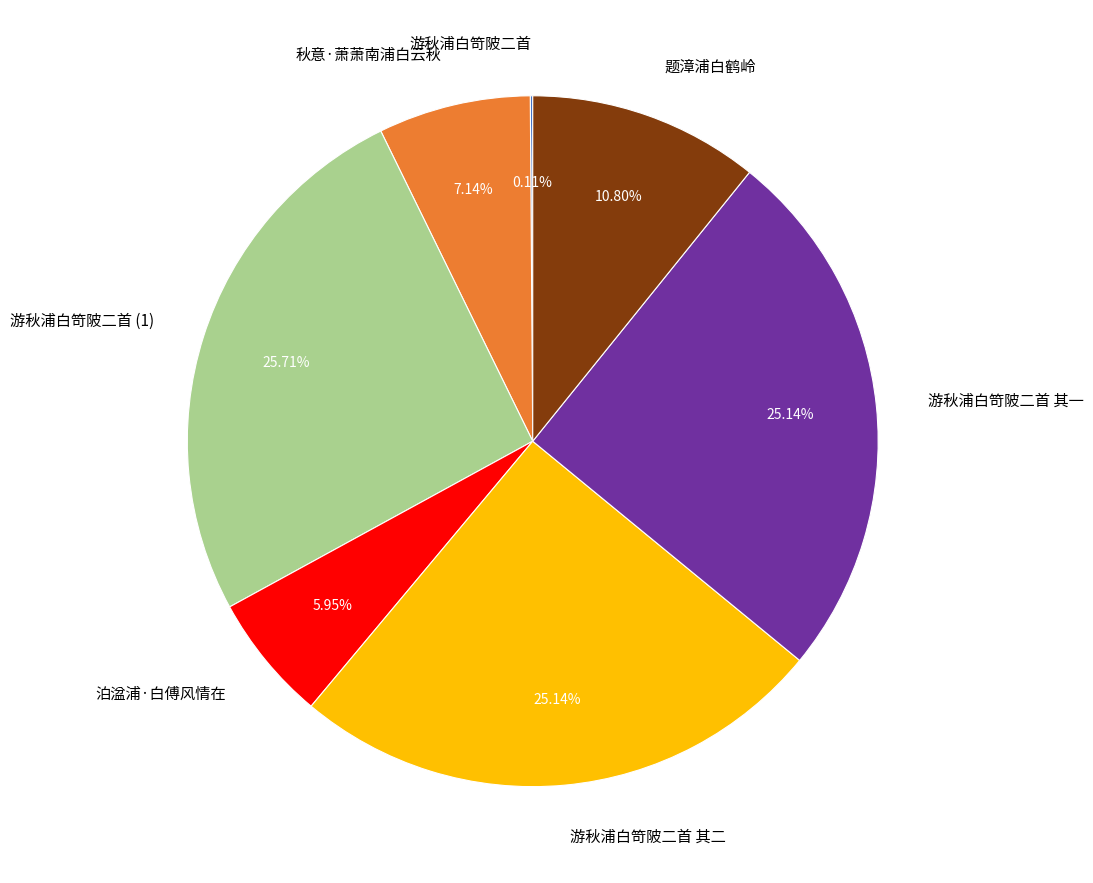

Is there a majority slice in this chart?

No